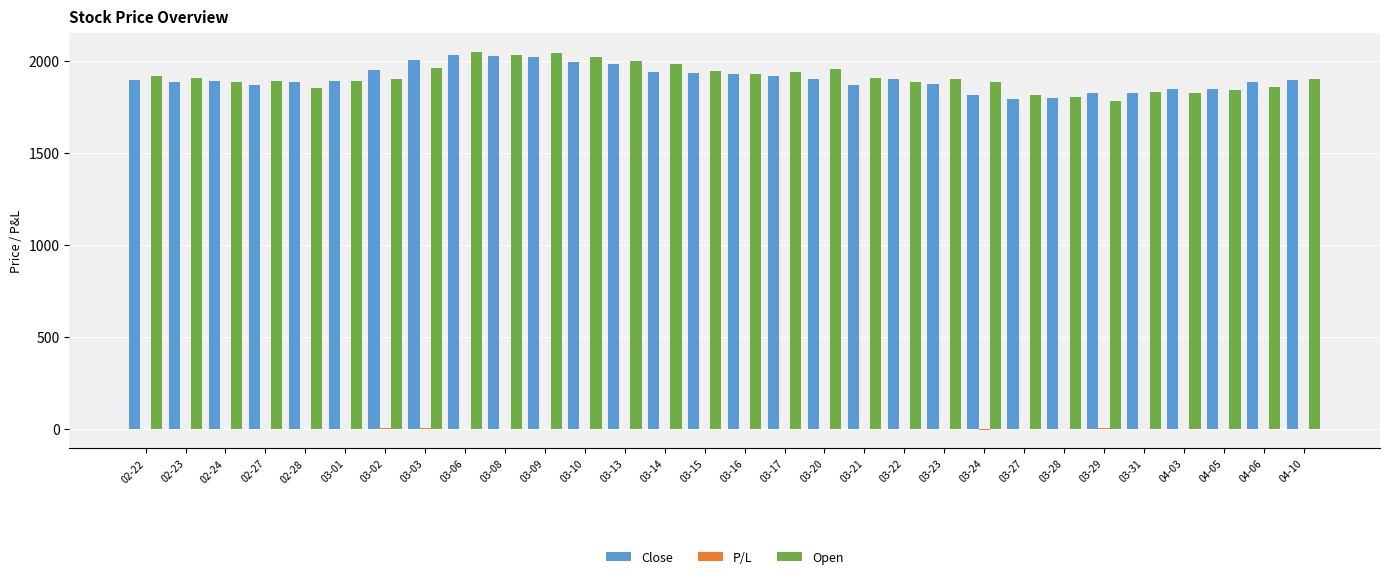

Is the value of Open at 03-17 greater than the value of Close at 03-28?

Yes